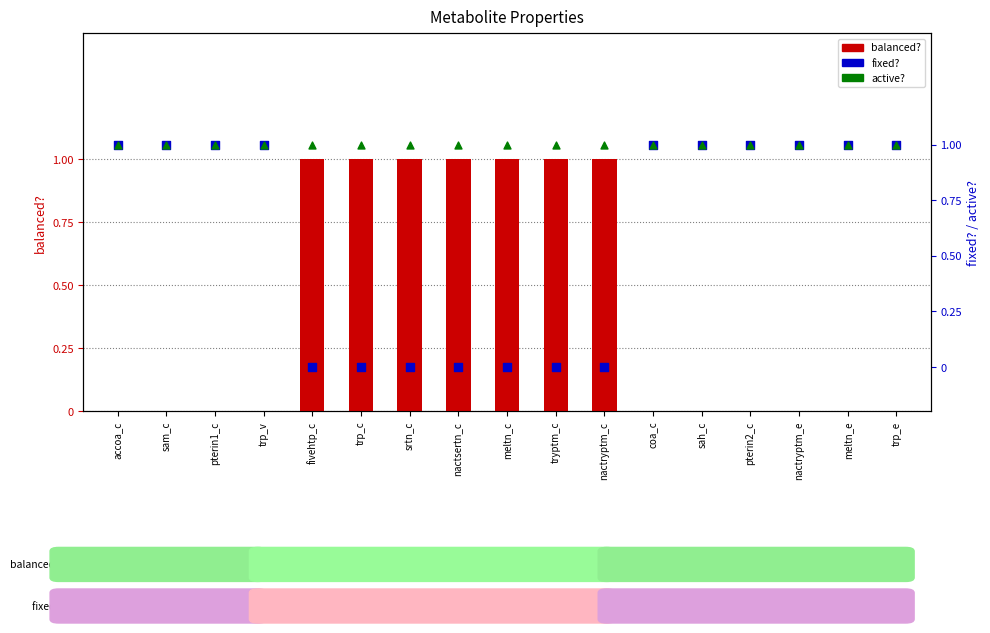

What is the total value across all series at nactryptm_e?

2